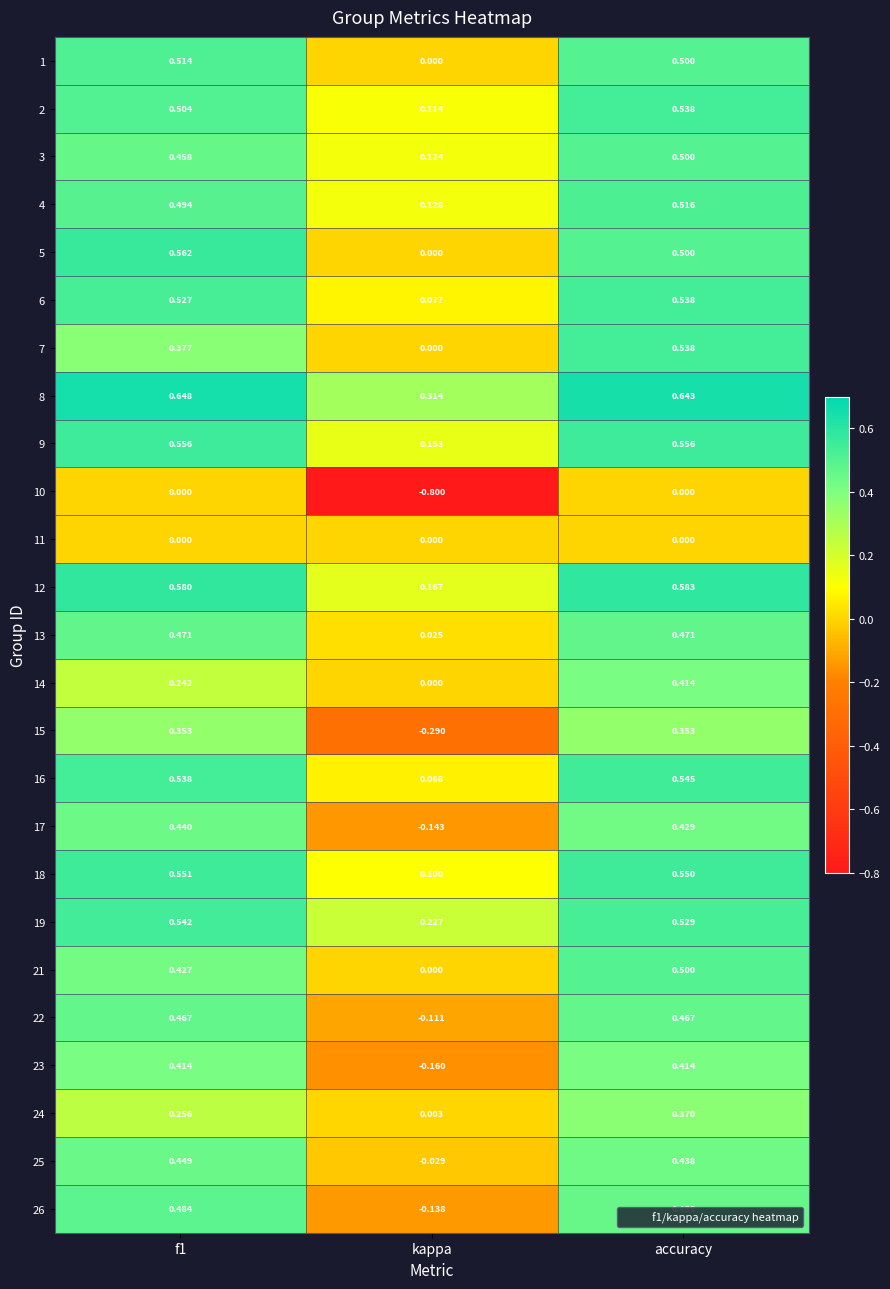

Where is 4 nearest to the value 0?

kappa